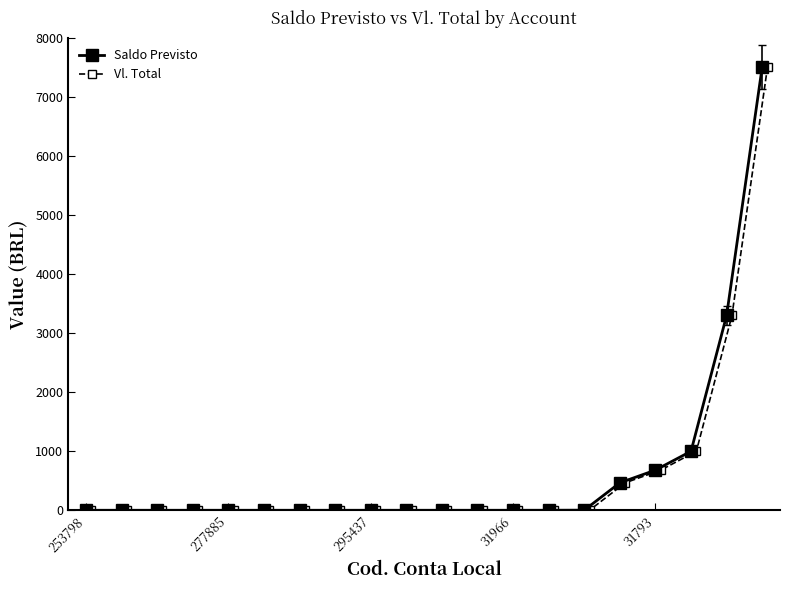

True or false: Vl. Total has more than 0 interior local peaks.

False